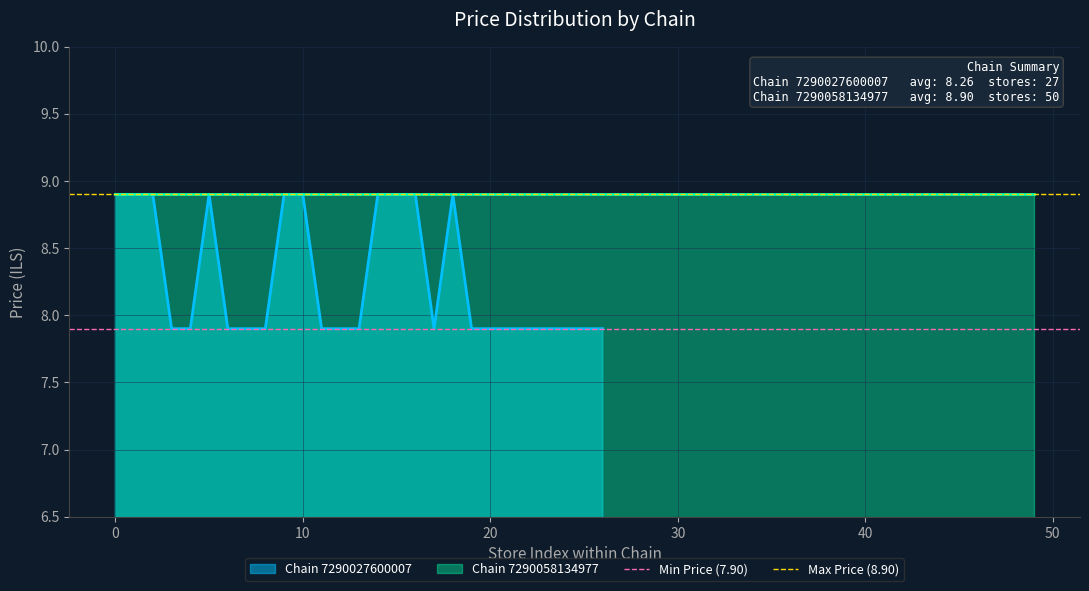

True or false: Max Price (8.90) has a value of 13.5 at 0.

False